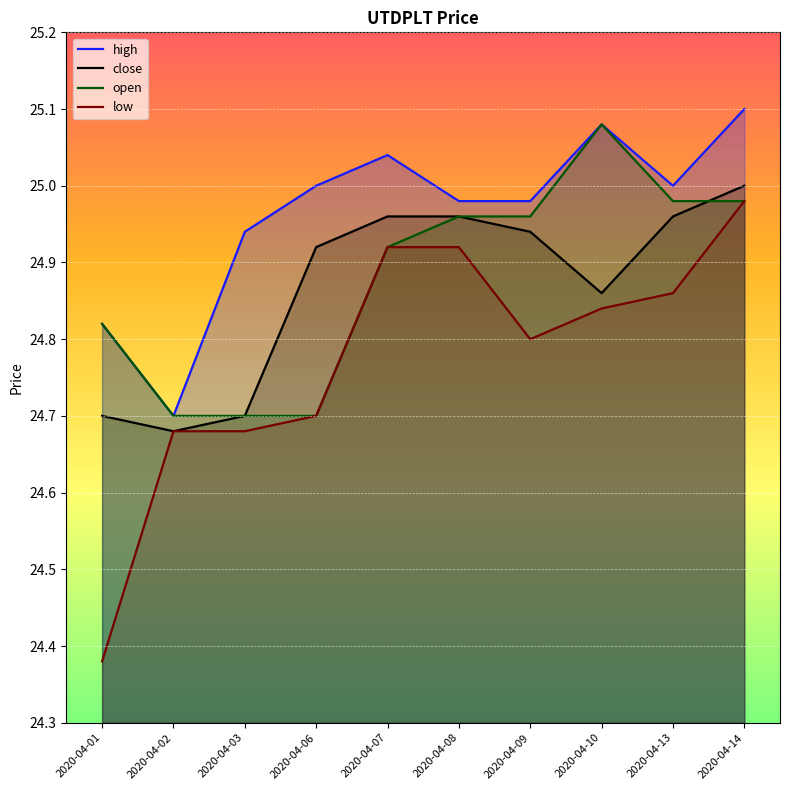

What is the sum of the low values at 2020-04-10 and 2020-04-07?

49.8